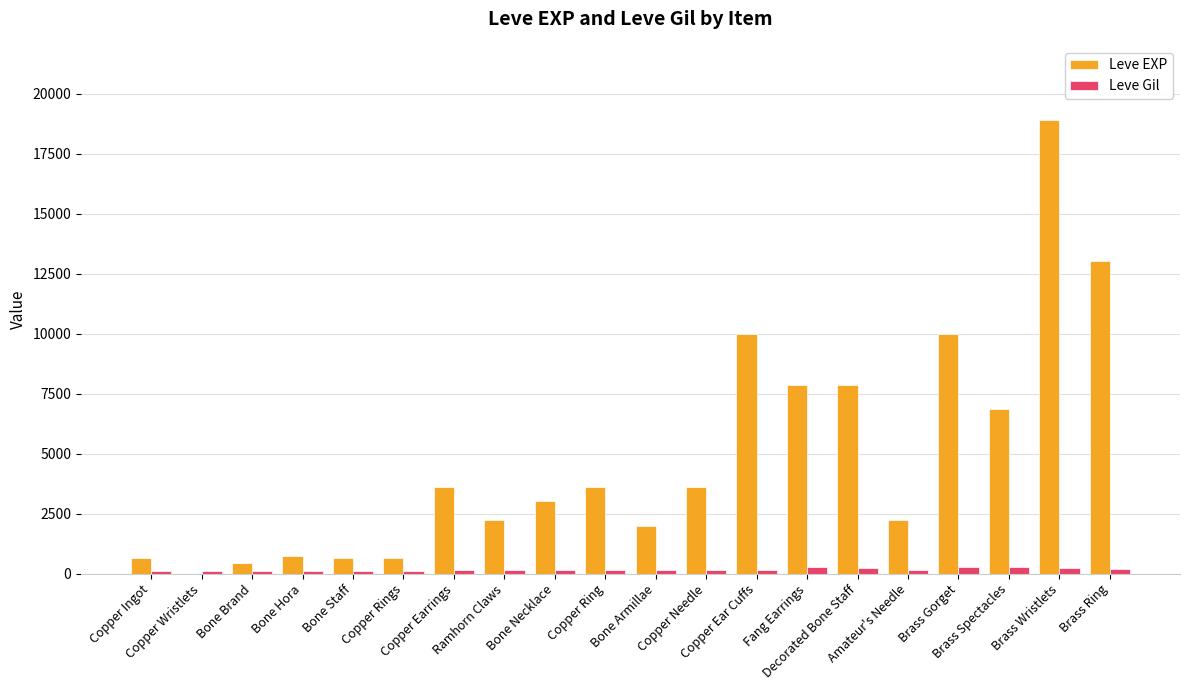

What is the maximum value shown in the chart?

18910